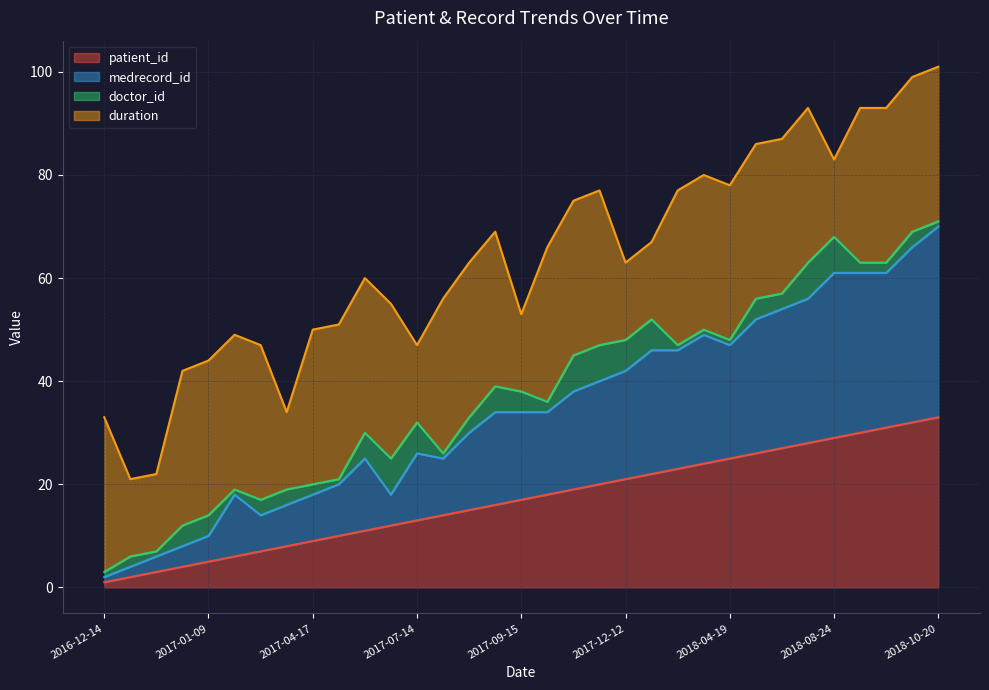

Which series has the largest total across all categories?

medrecord_id